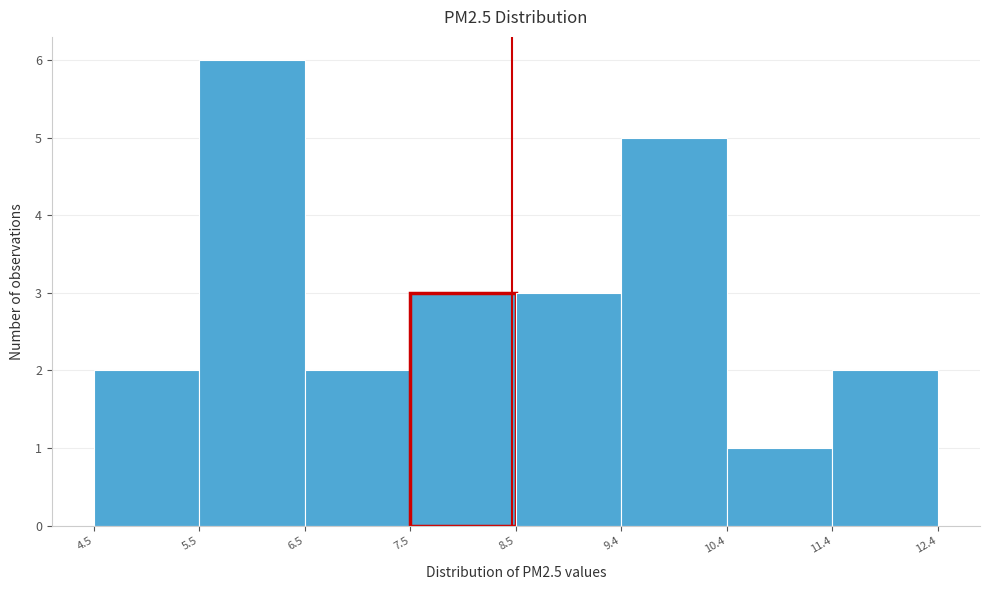

Which range on the x-axis has the tallest bar?

5.5 to 6.5